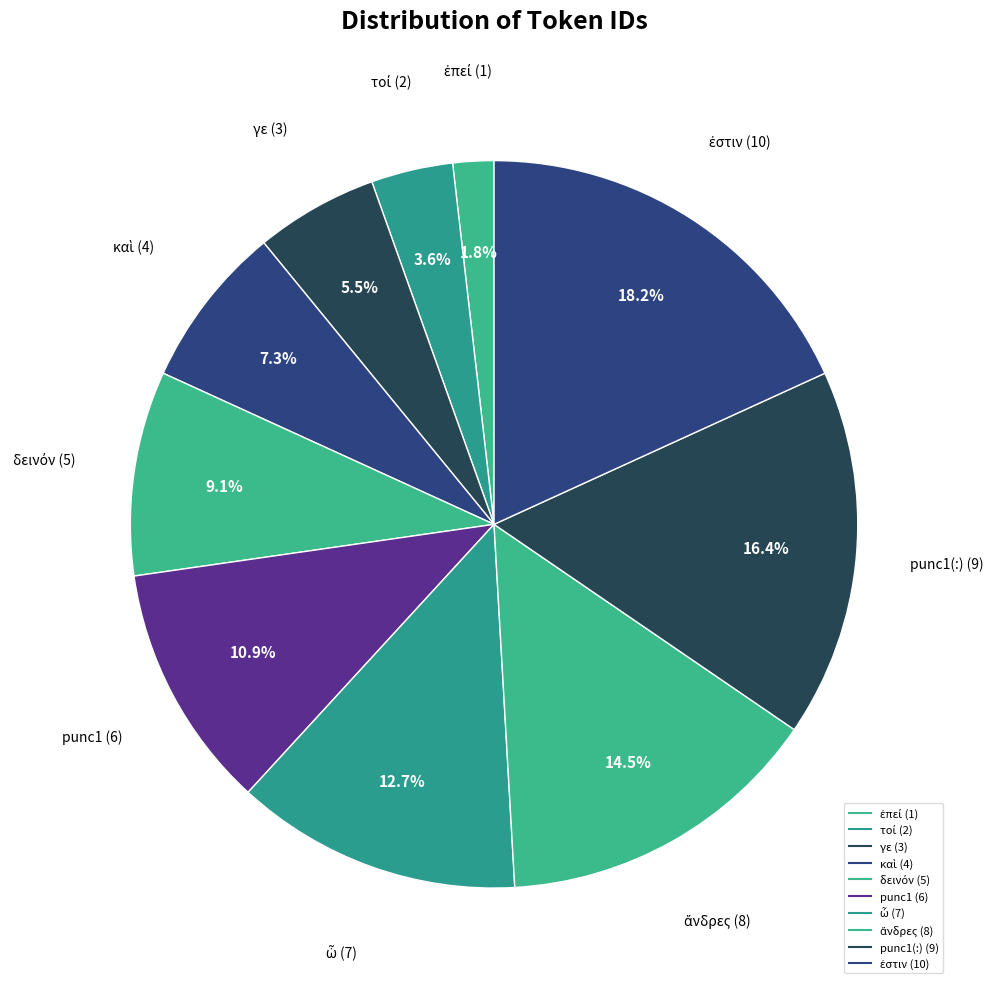

How many segments does this pie chart have?

10